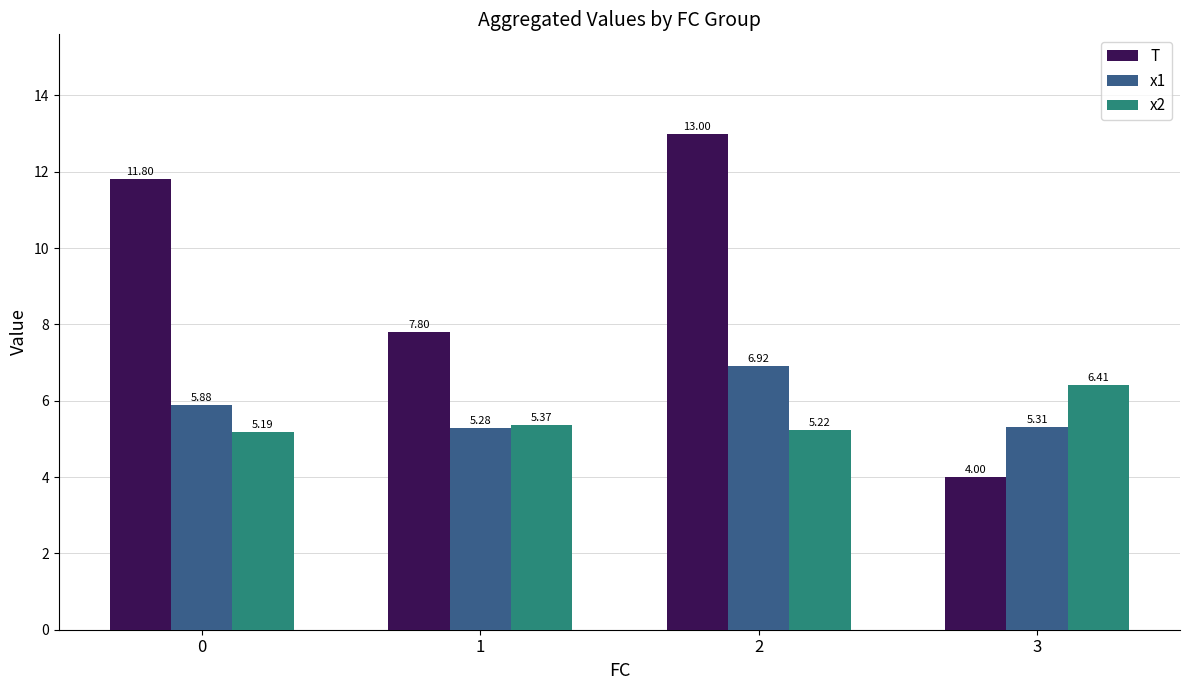

Rank the categories by x1 value from lowest to highest.

1, 3, 0, 2